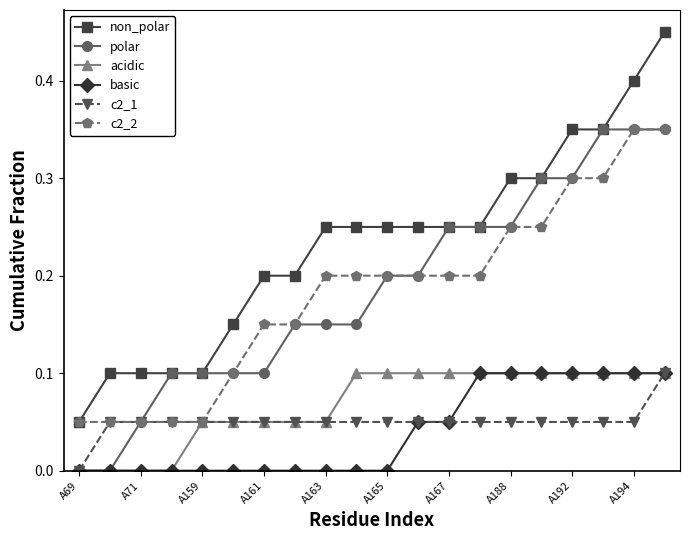

Which series has the largest total across all categories?

non_polar